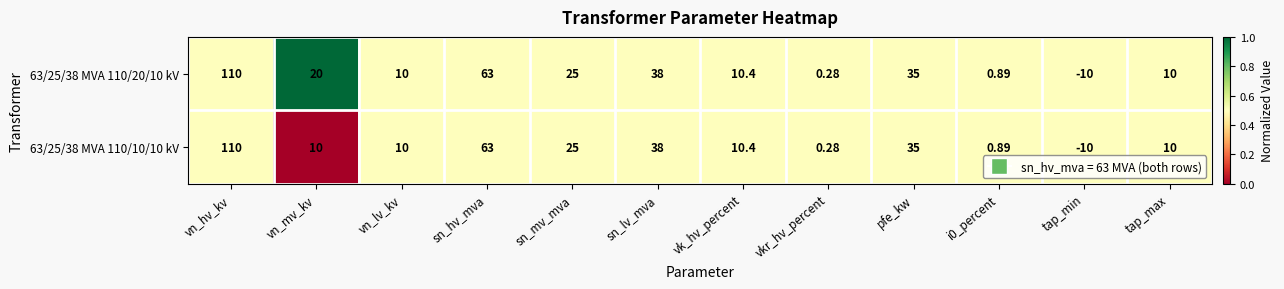

Which category has the lowest value in the 63/25/38 MVA 110/10/10 kV series?

tap_min